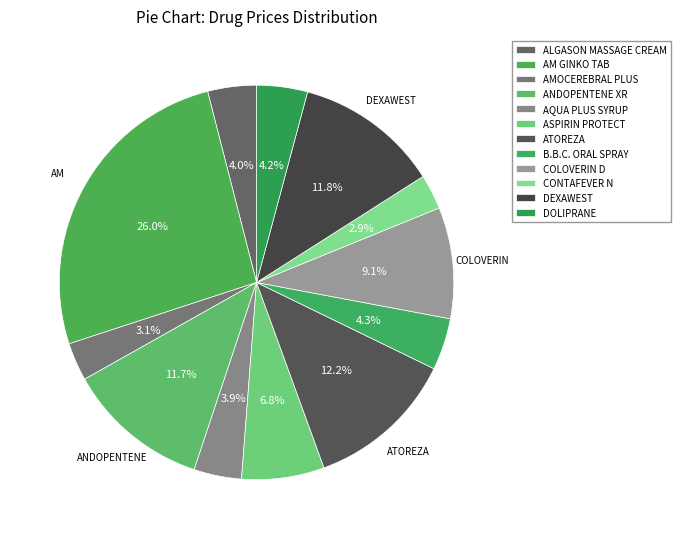

Is the sum of ALGASON MASSAGE CREAM and B.B.C. ORAL SPRAY greater than half?

No